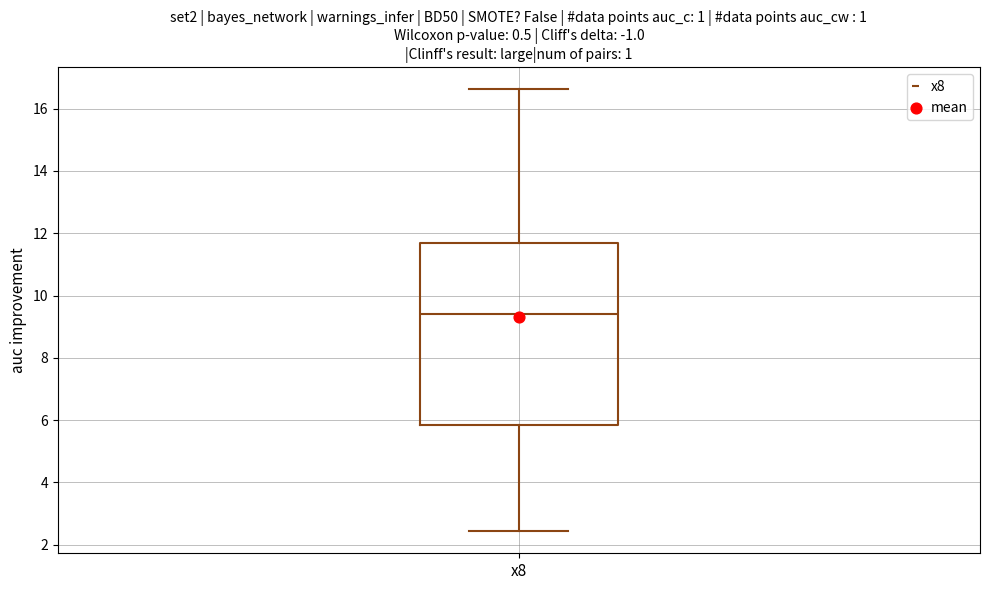

Read this box plot against the y-axis: the position of the median line, the range covered by the box, and the ends of both whiskers. The values are not printed on the chart, so give them approximately, as read against the axis.

median 9.4, box 5.8 to 11.6, whiskers 2.4 to 16.6